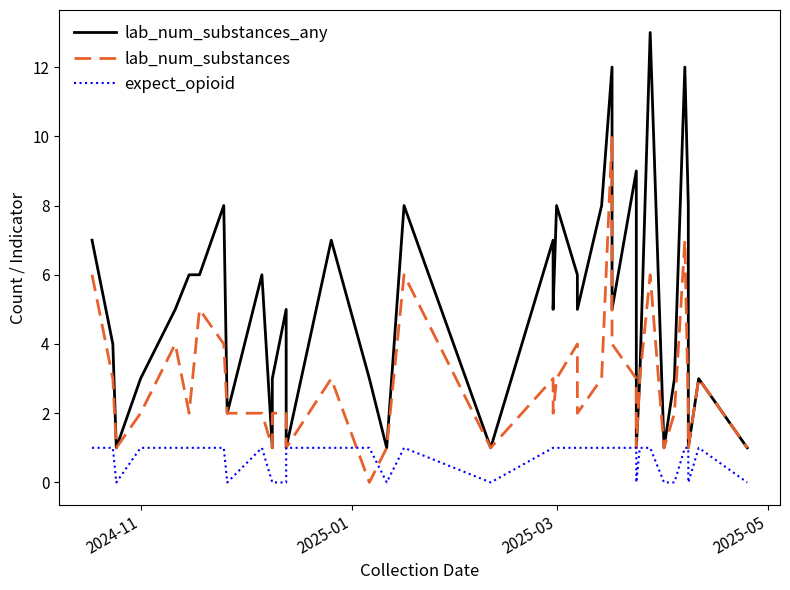

What is the sum of all lab_num_substances values?

110